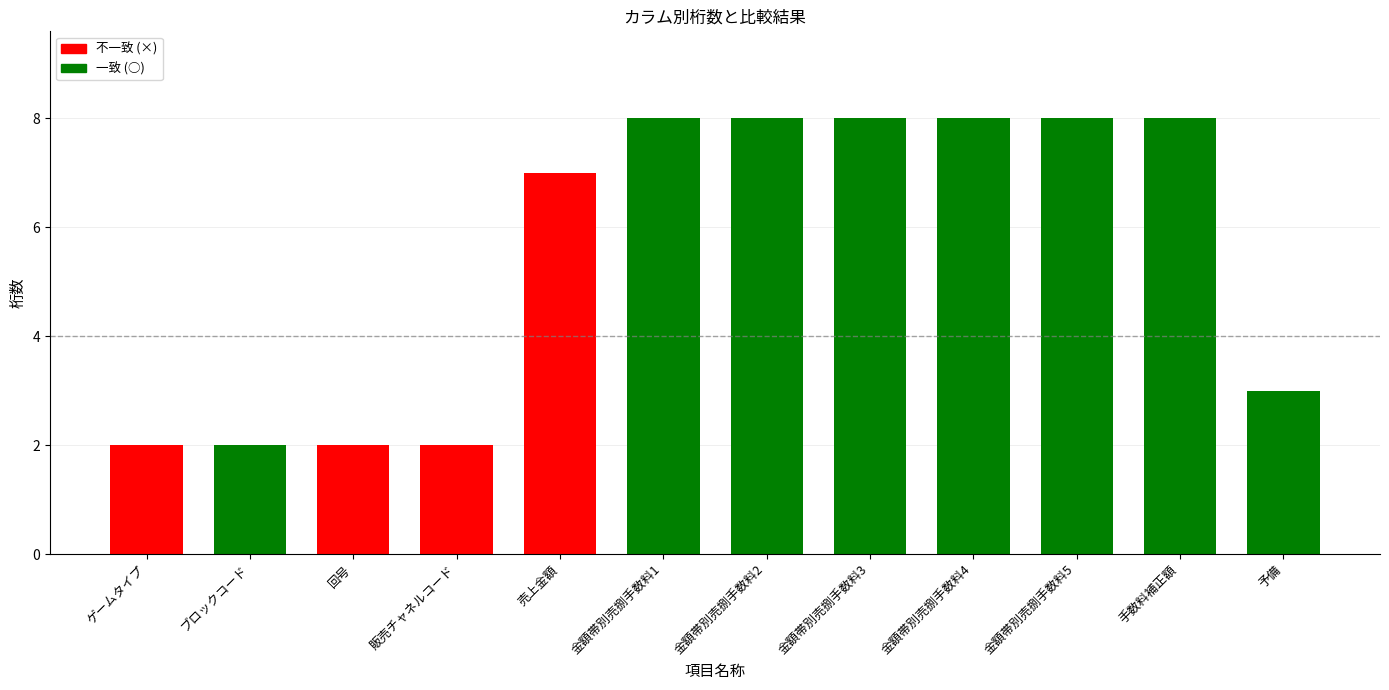

List the series in order of their peak value, highest first.

一致 (○), 不一致 (×)